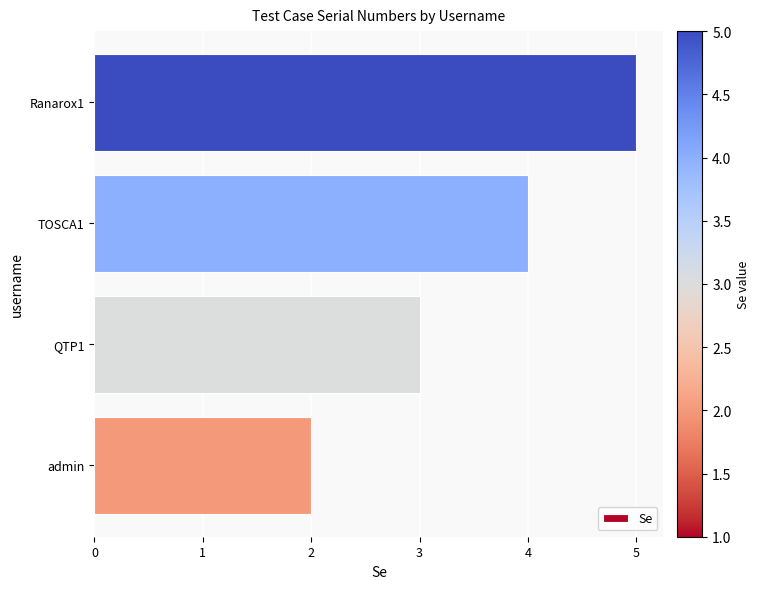

Does the chart contain stacked bars?

No